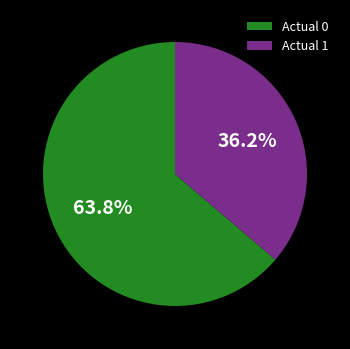

Rank the categories by value from lowest to highest.

Actual 1, Actual 0